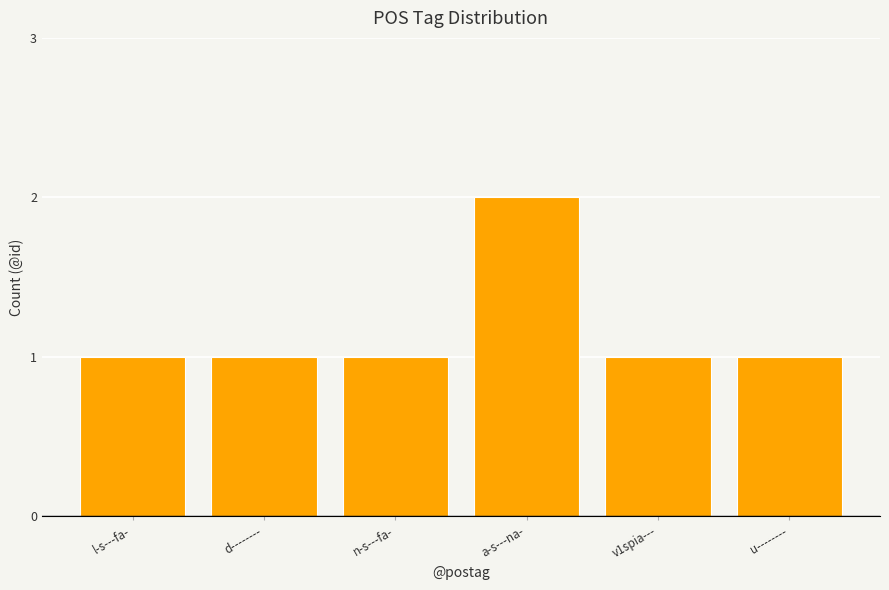

Reading left to right, extract all data points from this chart.

1	1	1	2	1	1